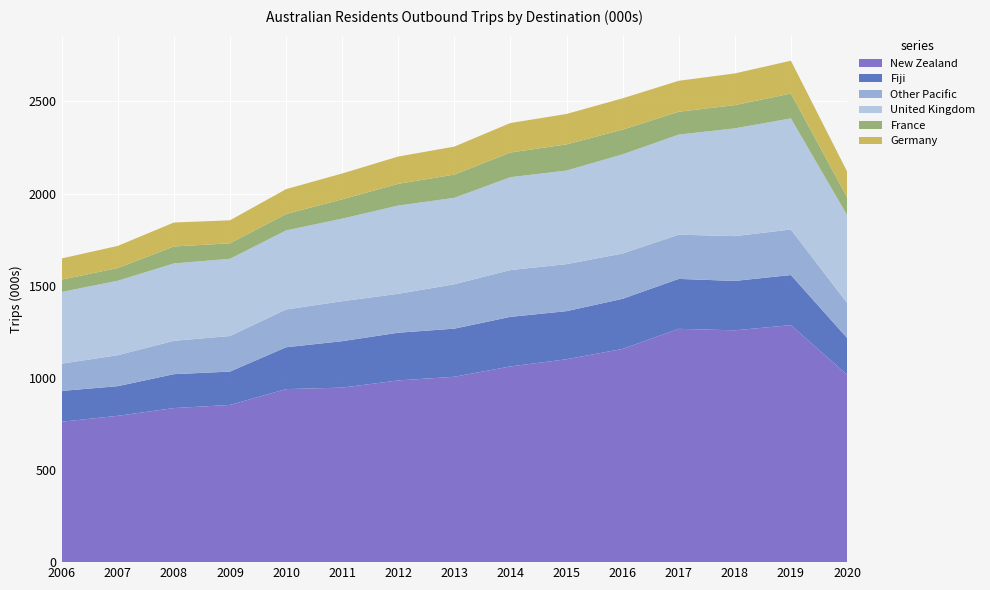

Reading right to left, list all the values displayed in this chart.

New Zealand: 2020=1017	2019=1286	2018=1258	2017=1266	2016=1157	2015=1101	2014=1062	2013=1006	2012=986	2011=947	2010=939	2009=853	2008=836	2007=794	2006=762
Fiji: 2020=200	2019=272	2018=268	2017=271	2016=272	2015=261	2014=269	2013=261	2012=259	2011=252	2010=227	2009=181	2008=184	2007=161	2006=167
Other Pacific: 2020=190	2019=247	2018=243	2017=240	2016=246	2015=255	2014=254	2013=241	2012=211	2011=217	2010=205	2009=193	2008=181	2007=168	2006=148
United Kingdom: 2020=477	2019=603	2018=585	2017=543	2016=538	2015=508	2014=504	2013=469	2012=479	2011=448	2010=429	2009=419	2008=420	2007=404	2006=389
France: 2020=97	2019=135	2018=126	2017=124	2016=134	2015=142	2014=134	2013=126	2012=118	2011=105	2010=89	2009=84	2008=92	2007=69	2006=67
Germany: 2020=140	2019=178	2018=172	2017=168	2016=170	2015=165	2014=160	2013=152	2012=148	2011=140	2010=135	2009=125	2008=130	2007=120	2006=115